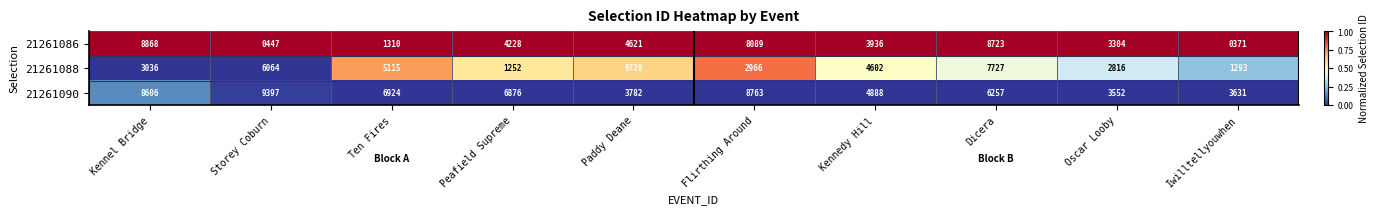

List the labels in order of 21261086 value, largest first.

Kennel Bridge, Dicera, Flirthing Around, Paddy Deane, Peafield Supreme, Kennedy Hill, Oscar Looby, Ten Fires, Storey Coburn, Iwilltellyouwhen